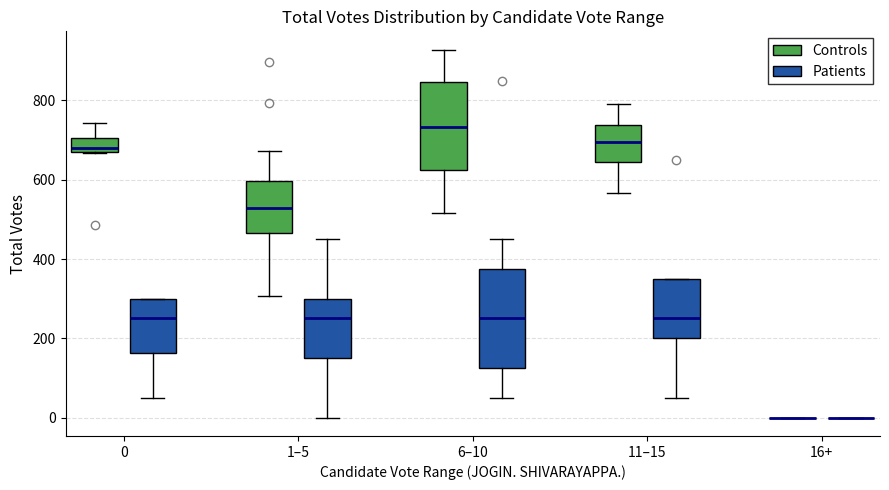

Where does the median line of the box for 6–10 (Patients) sit on the y-axis? The values are not printed on the chart, so give them approximately, as read against the axis.

260